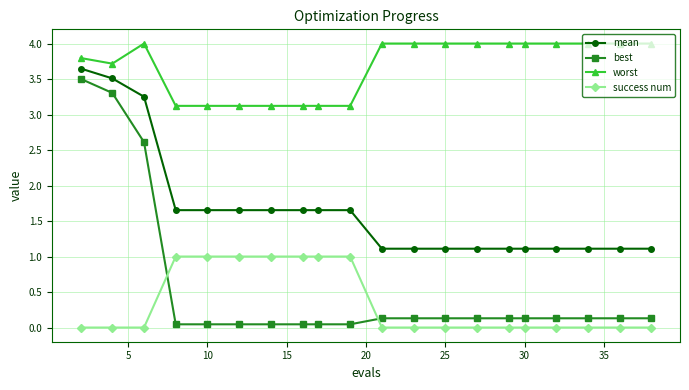

What is the sum of all best values?

11.0